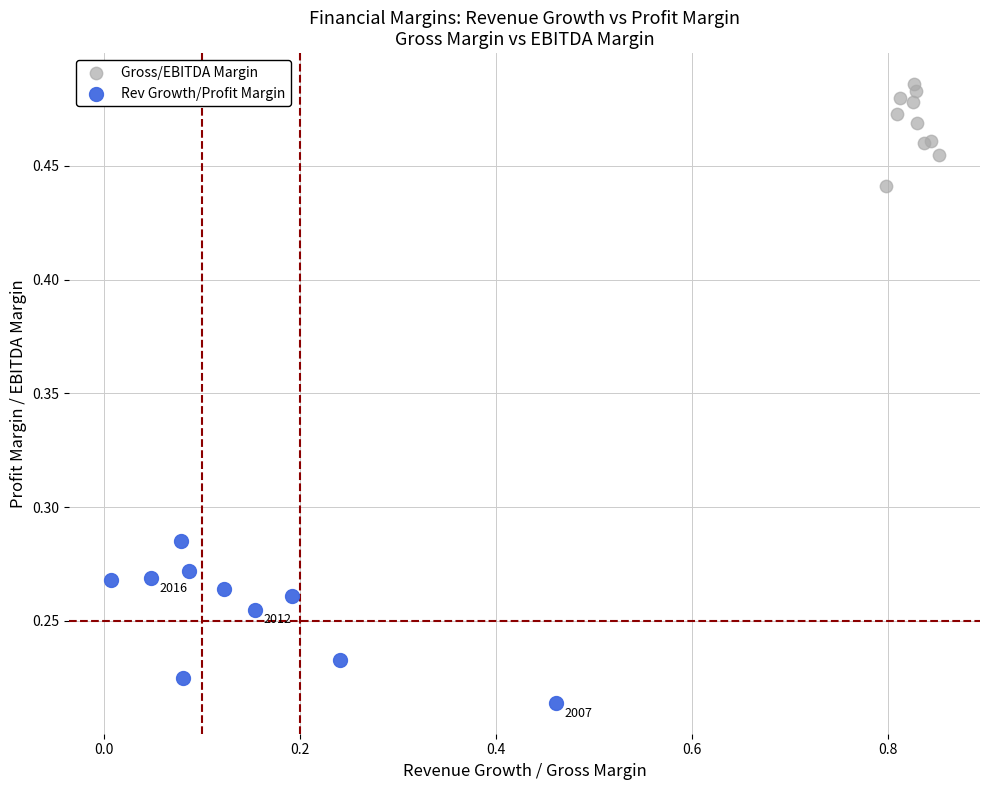

Which series contains the lowest Y value?

Rev Growth/Profit Margin